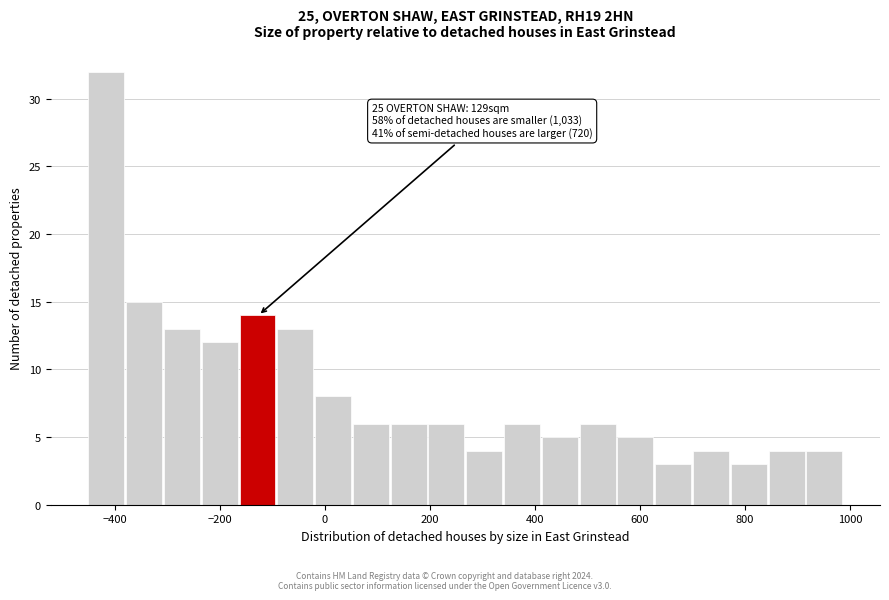

Around what value on the x-axis is the tallest bar? Give the approximate position of its centre, as read against the axis.

-420